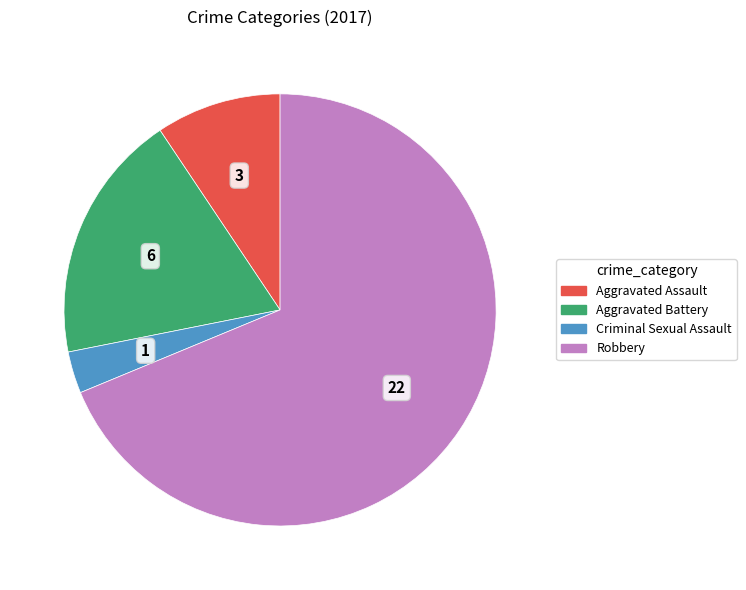

Combined, do Aggravated Assault and Robbery account for over 50%?

Yes